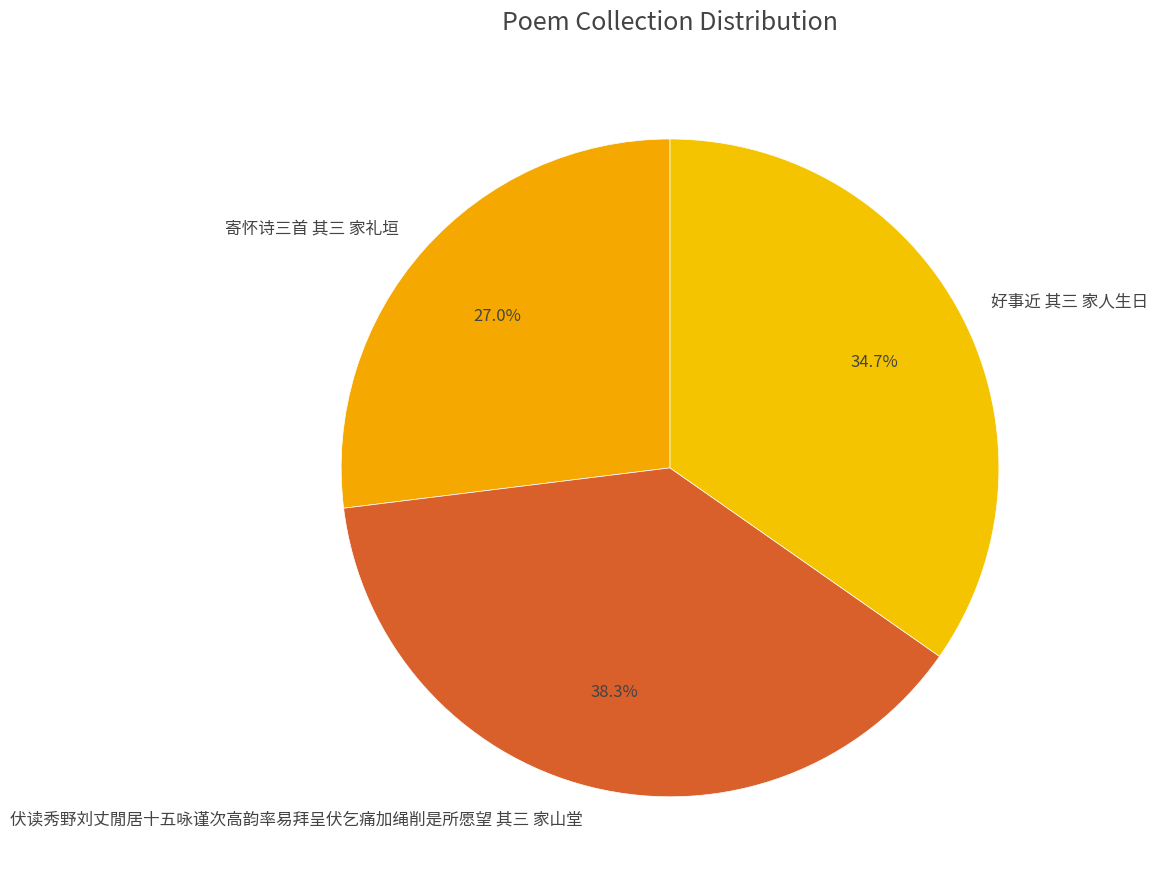

Rank the categories by value from lowest to highest.

寄怀诗三首 其三 家礼垣, 好事近 其三 家人生日, 伏读秀野刘丈閒居十五咏谨次高韵率易拜呈伏乞痛加绳削是所愿望 其三 家山堂